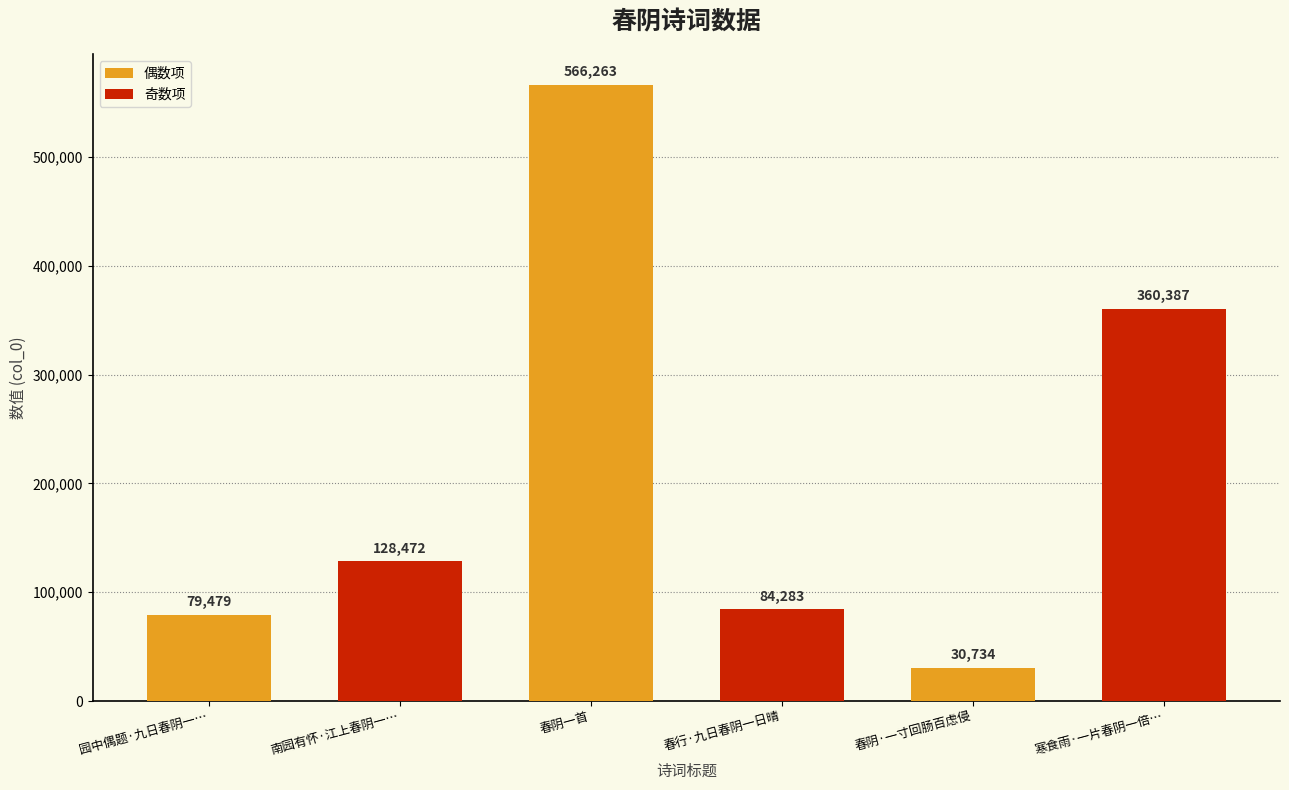

What is the difference between the maximum and minimum values?

535529